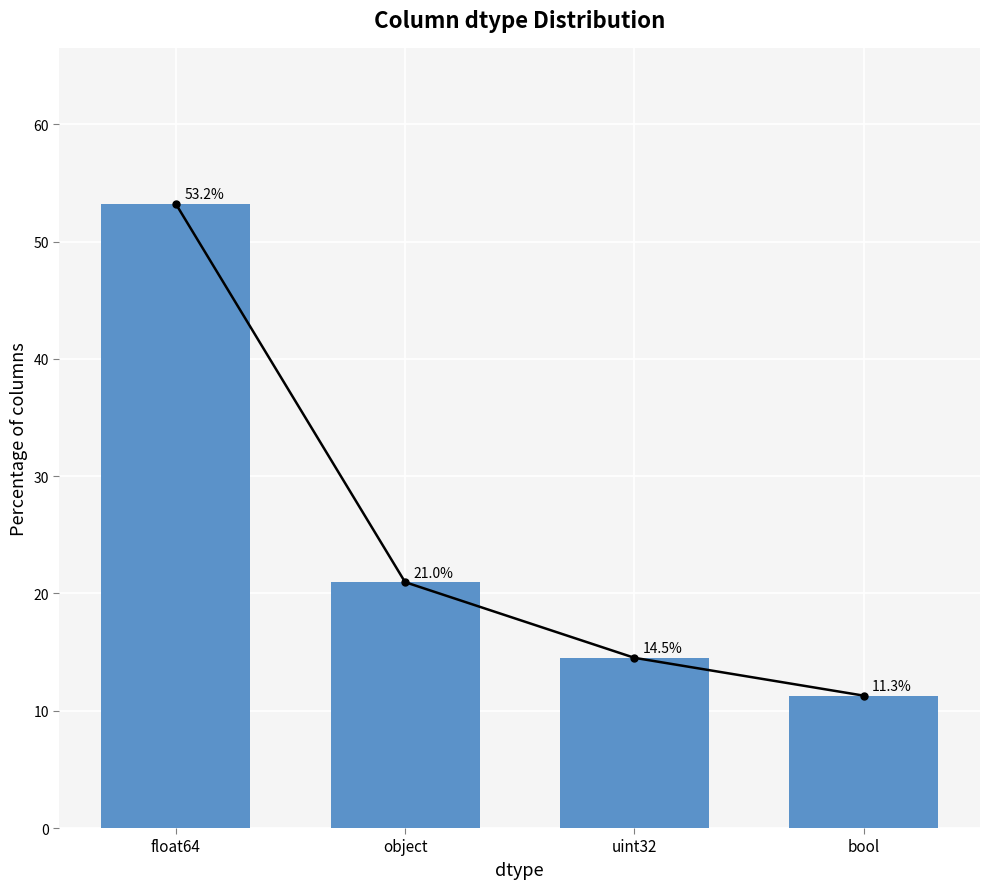

What is the difference between the maximum and minimum values?

41.9